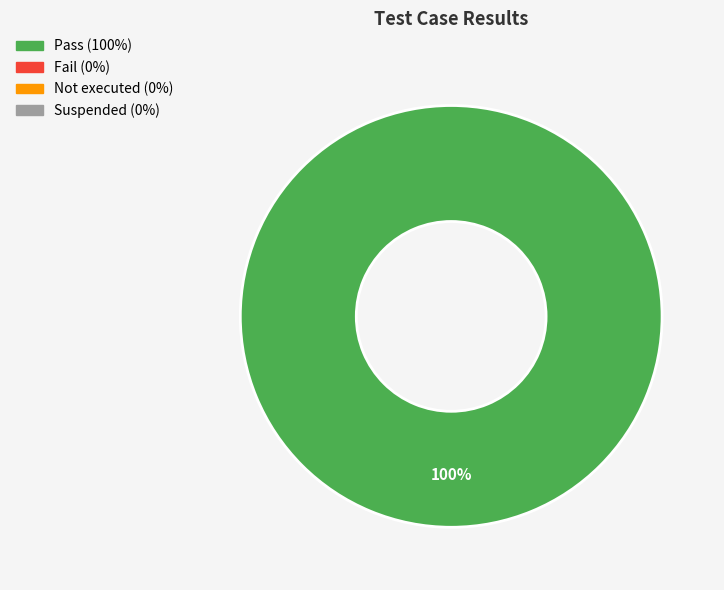

Is there any slice that represents more than half of the pie?

Yes